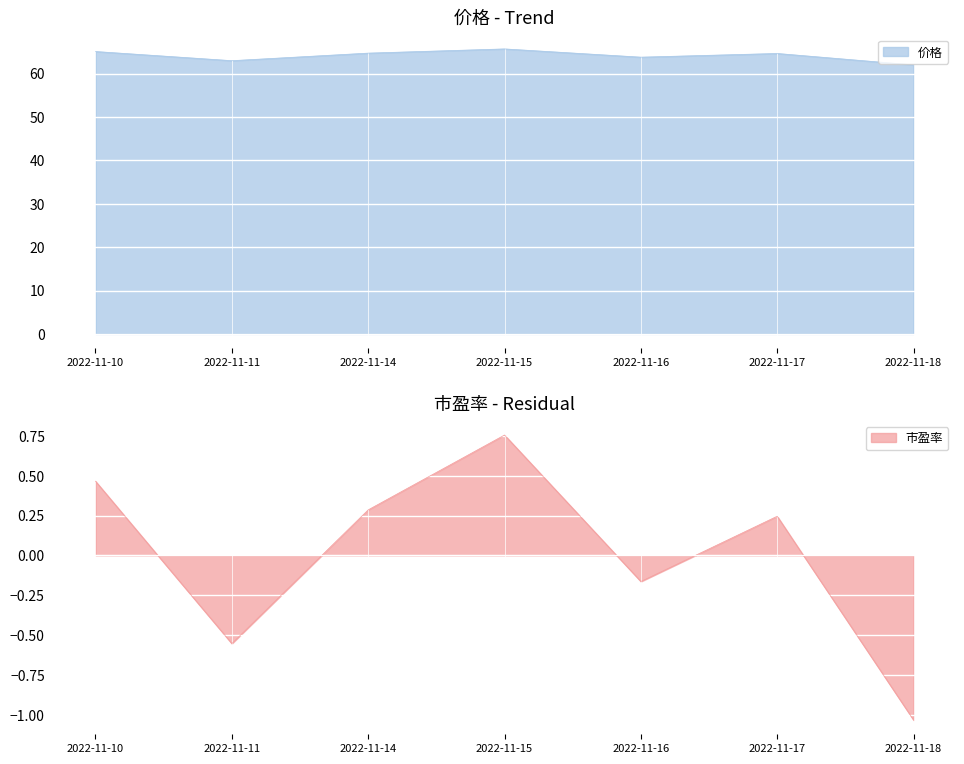

Is the value of 市盈率 at 2022-11-17 greater than the value of 价格 at 2022-11-15?

No